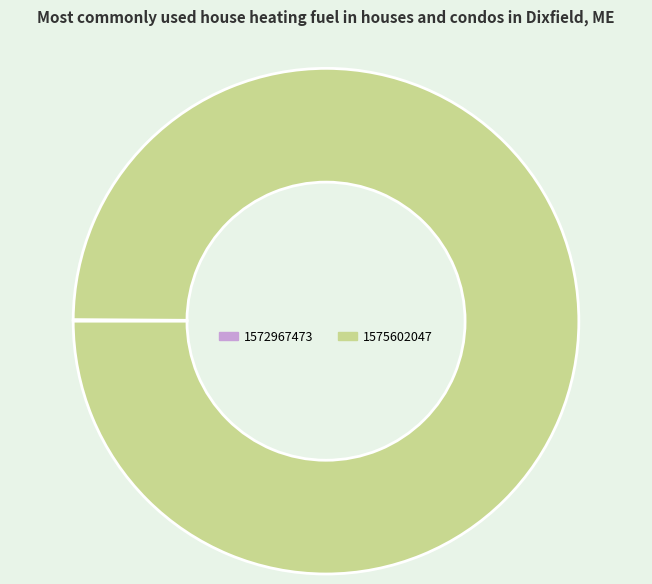

Which category has the biggest portion of the pie?

1575602047